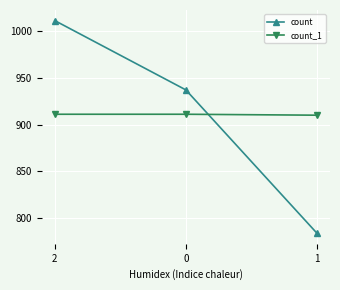

Count the count_1 values in the range 910 to 911.

3